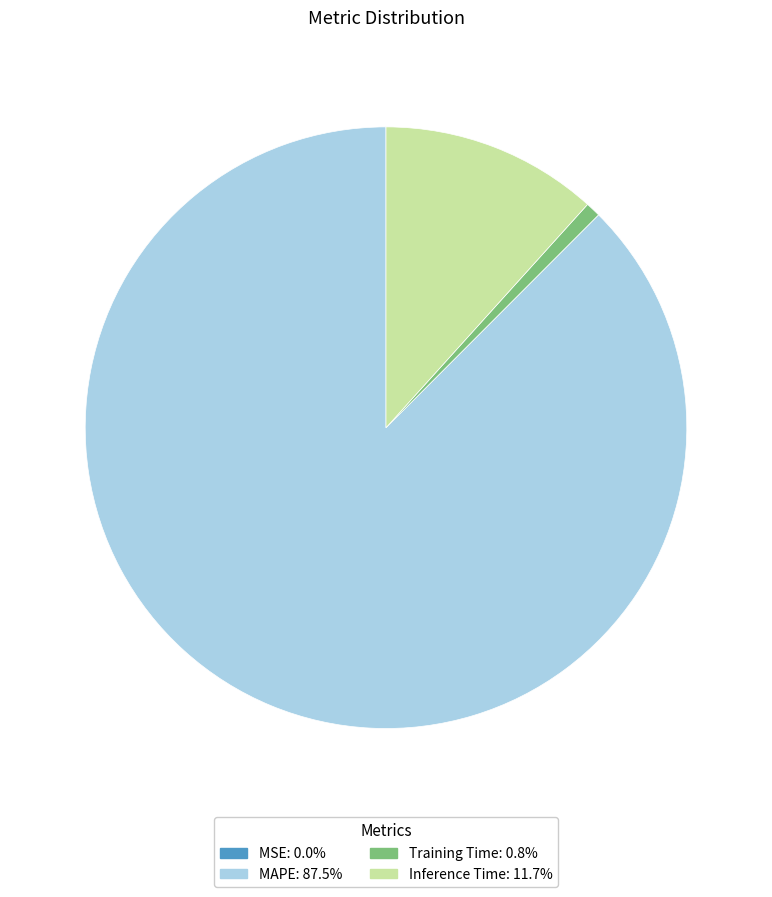

What is the largest slice in the pie chart?

MAPE